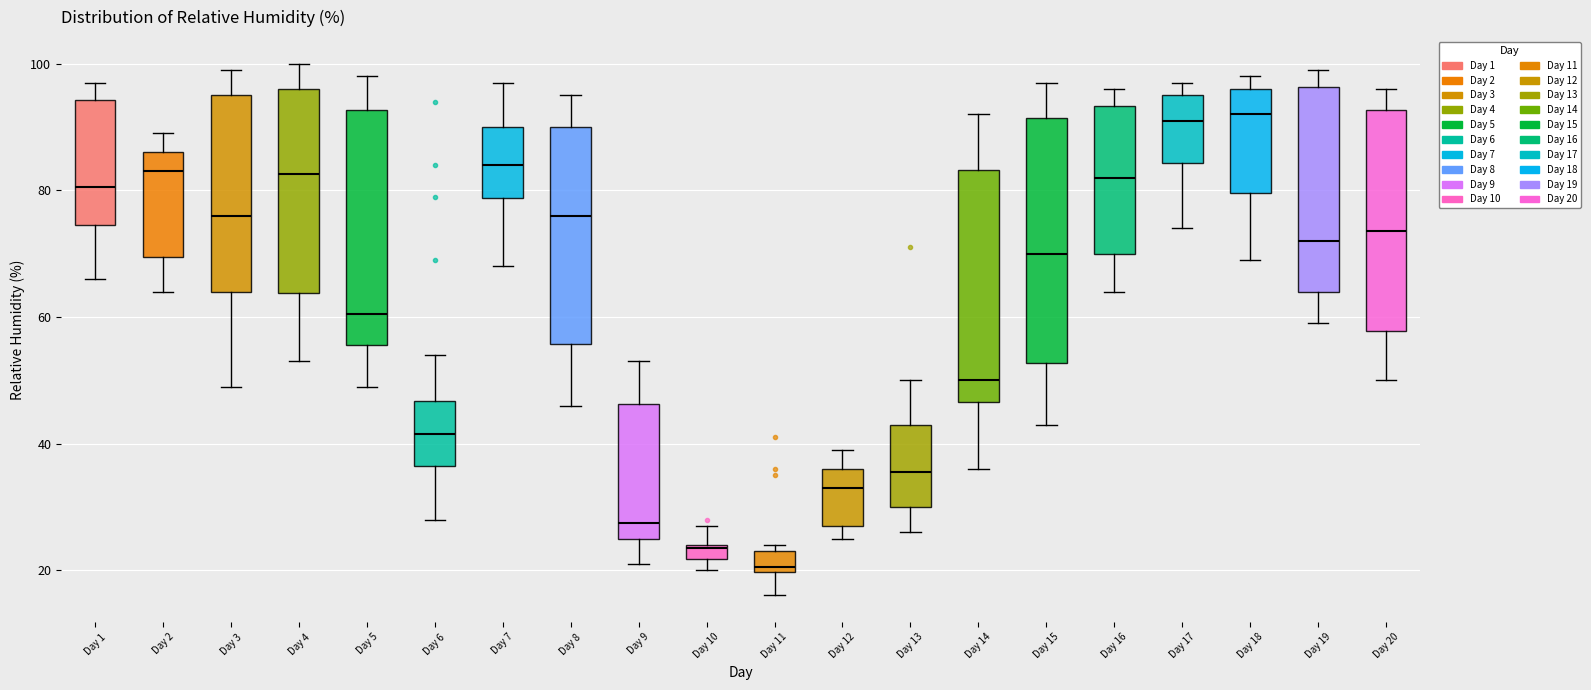

Where is the upper edge of the box for Day 13 on the y-axis? The values are not printed on the chart, so give them approximately, as read against the axis.

44